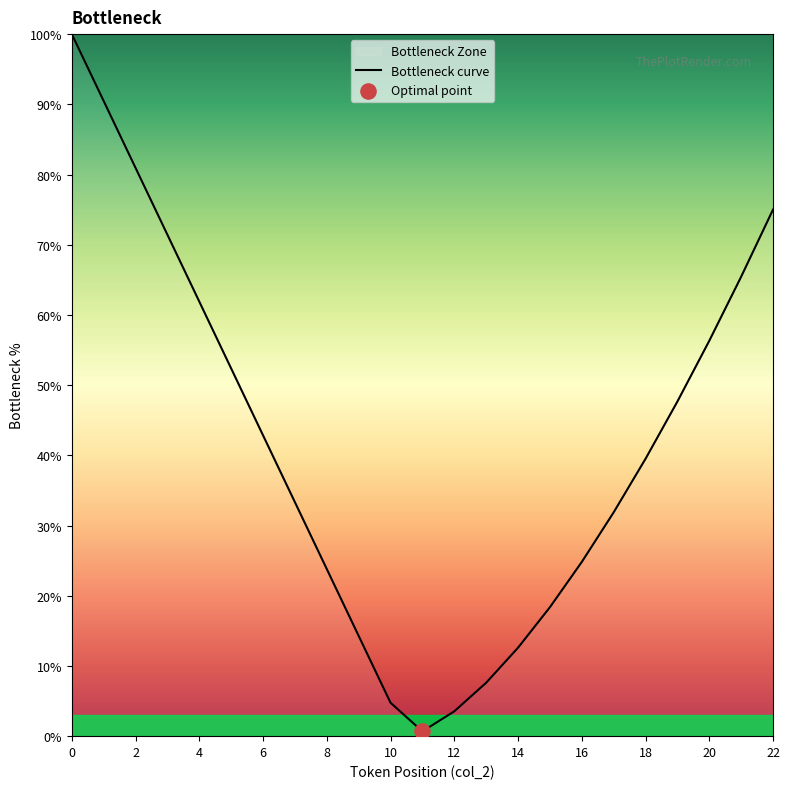

What is the change in value from 13 to 14?

+5.0